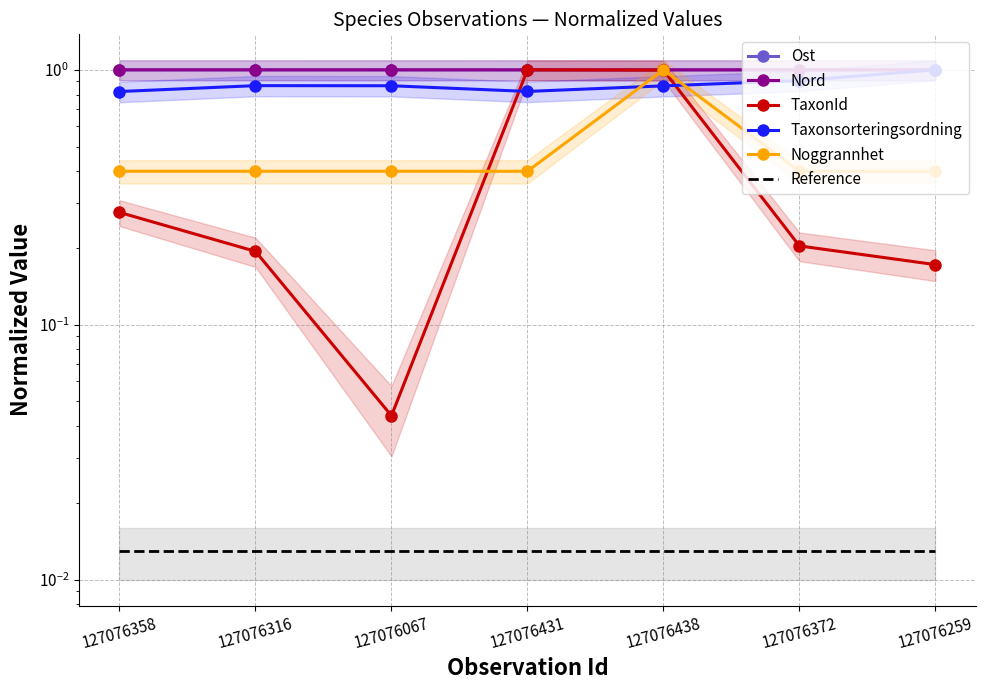

What is the spread (max minus min) of values at 127076431?

1.0